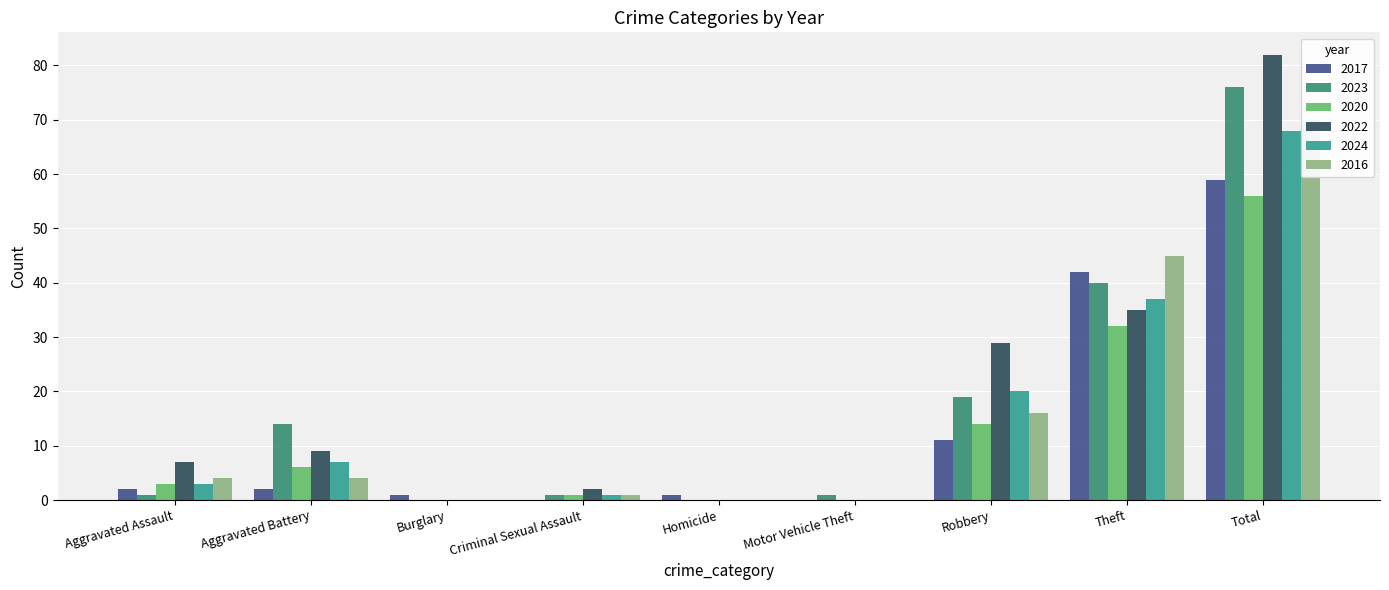

What are all the series names shown in the legend?

2017, 2023, 2020, 2022, 2024, 2016